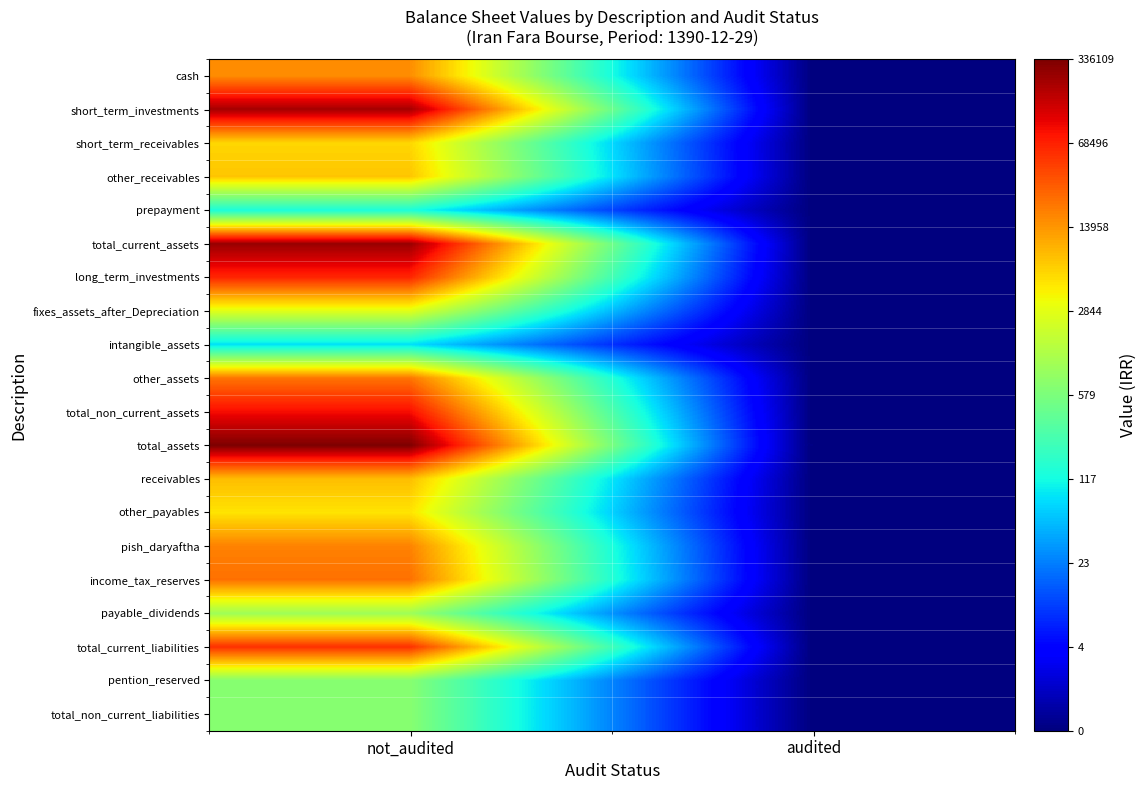

At which category does the chart reach its peak across all series?

not_audited